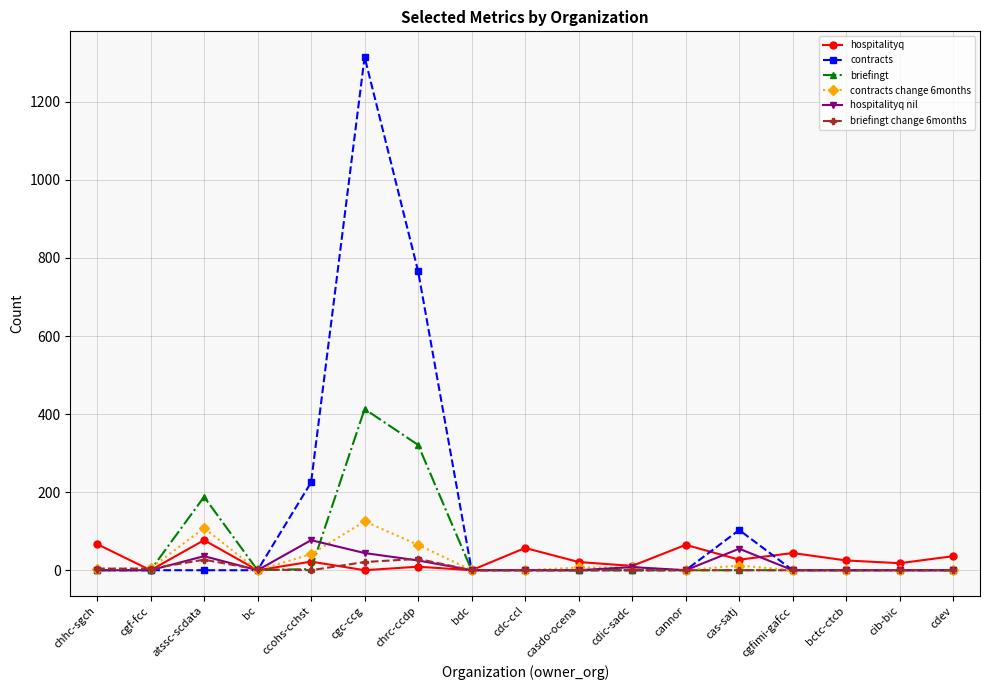

Is it true that briefingt change 6months equals 0 at cgfimi-gafcc?

True